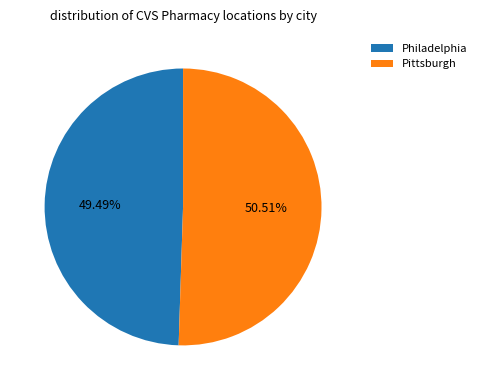

Combined, what portion of the pie is Pittsburgh and Philadelphia?

100.0%